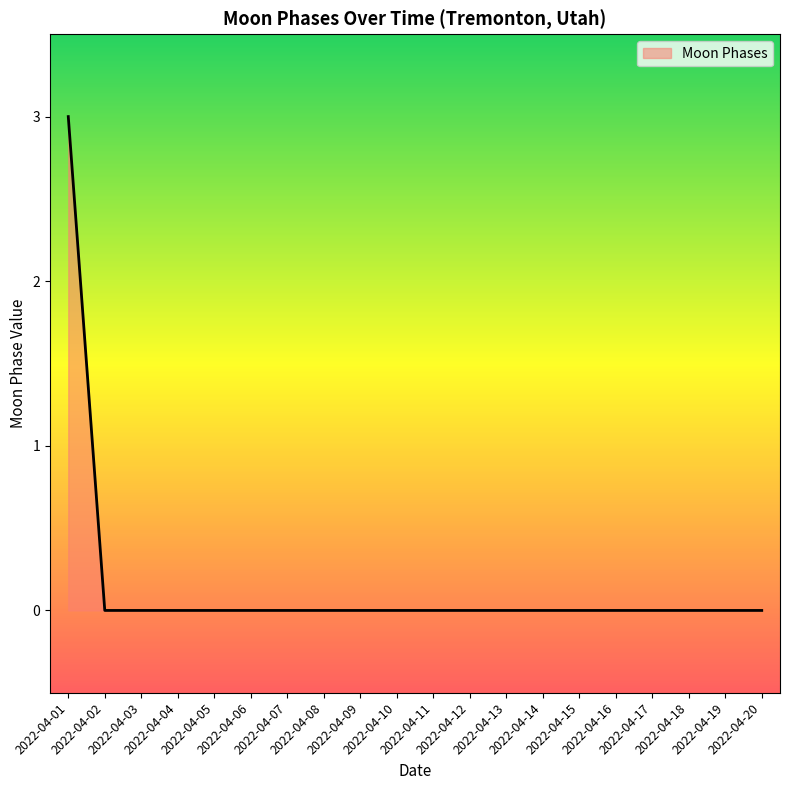

What is the maximum value shown in the chart?

3